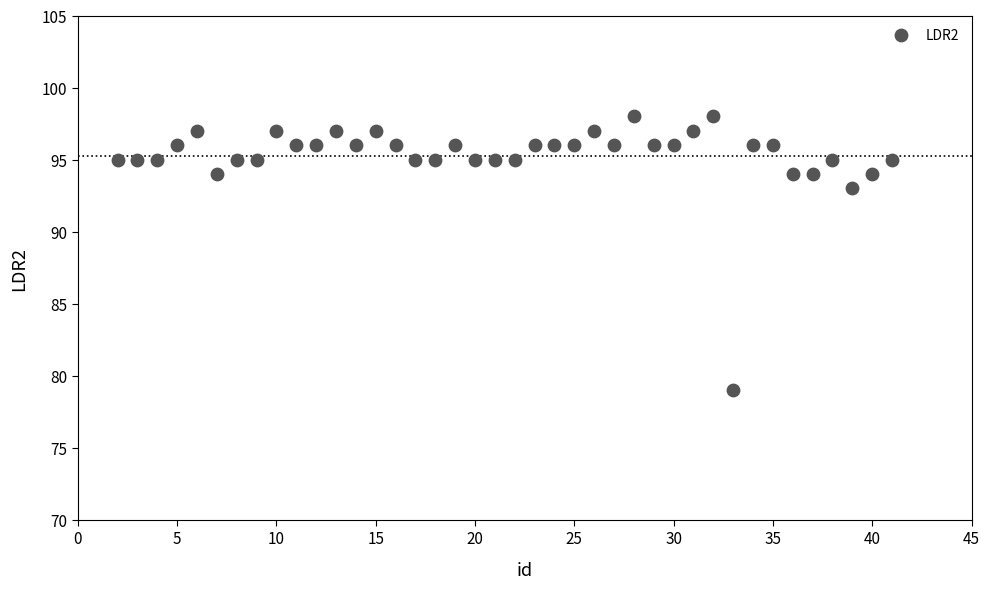

What Y value in the scatter plot is closest to 88?

93